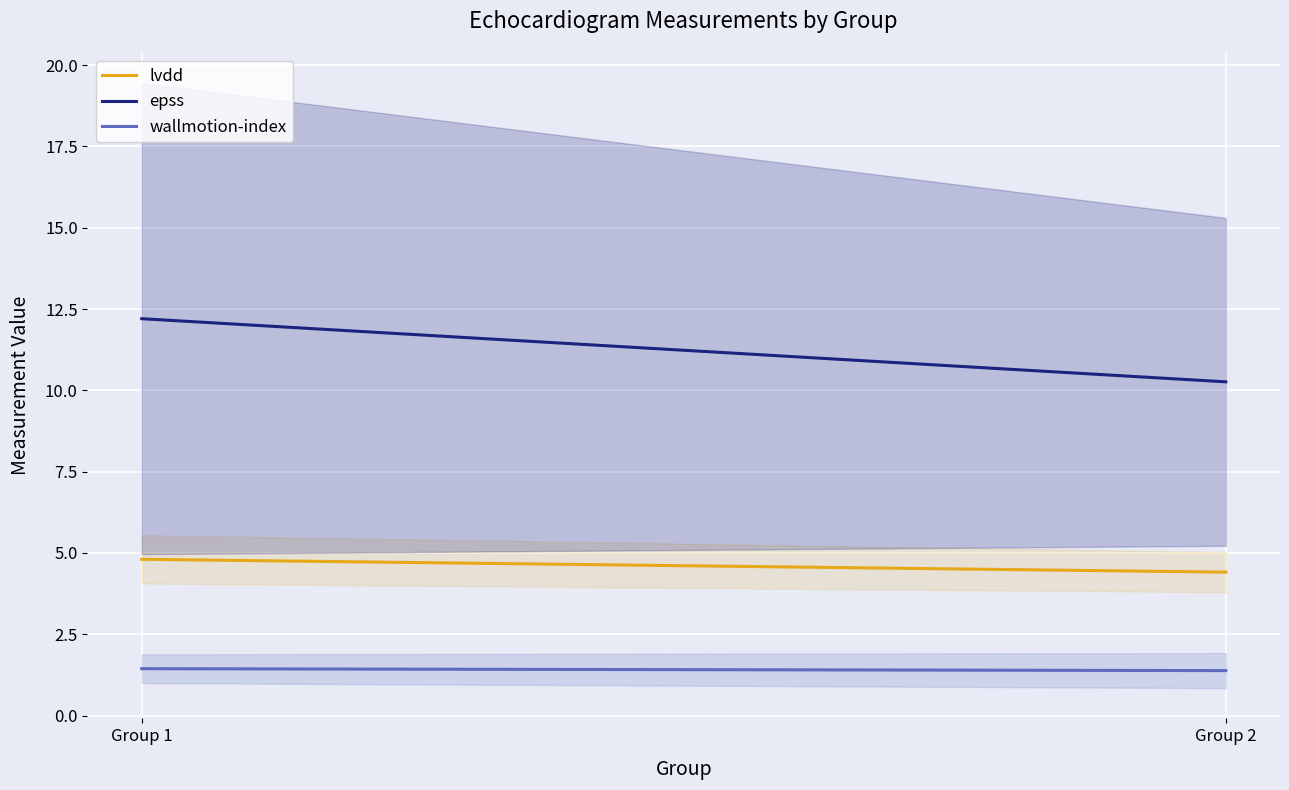

What is the smallest value displayed?

1.4